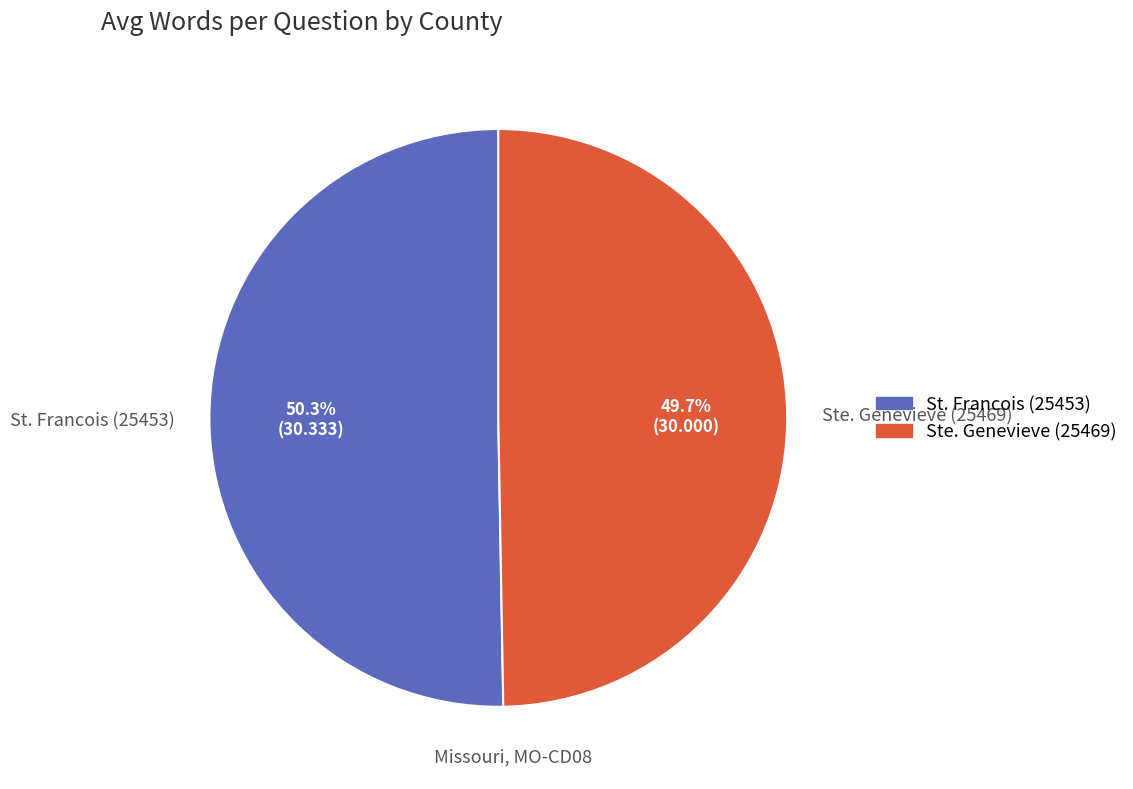

How many segments does this pie chart have?

2